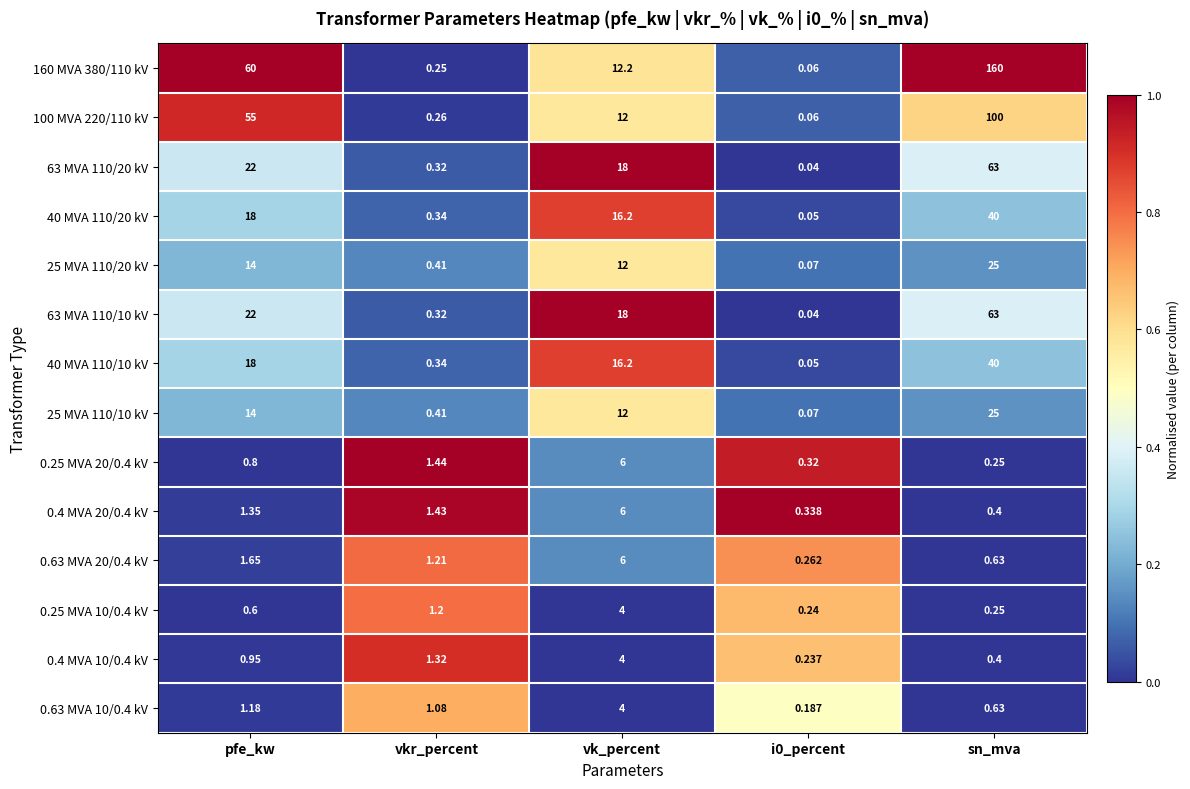

Is the value of 25 MVA 110/10 kV at vk_percent greater than the value of 0.63 MVA 10/0.4 kV at sn_mva?

Yes